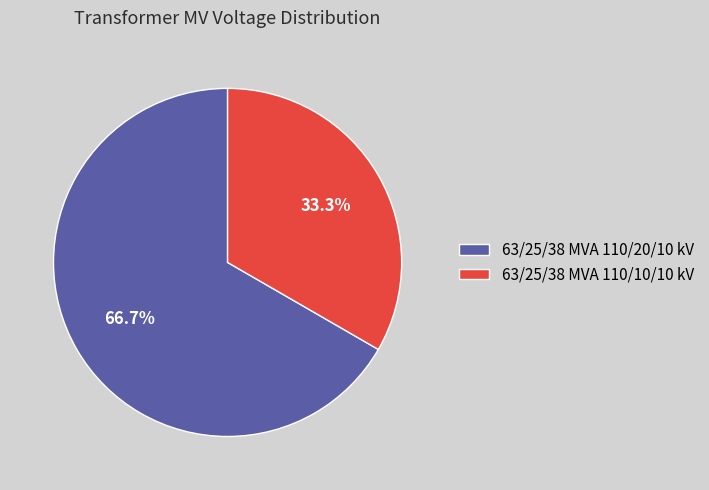

How many segments does this pie chart have?

2